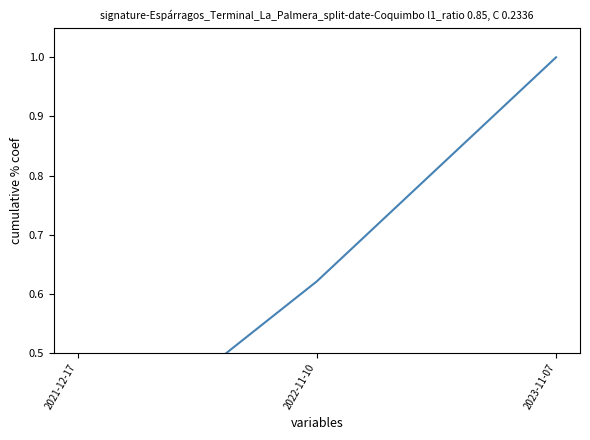

Where is the data nearest to the value 0?

2021-12-17